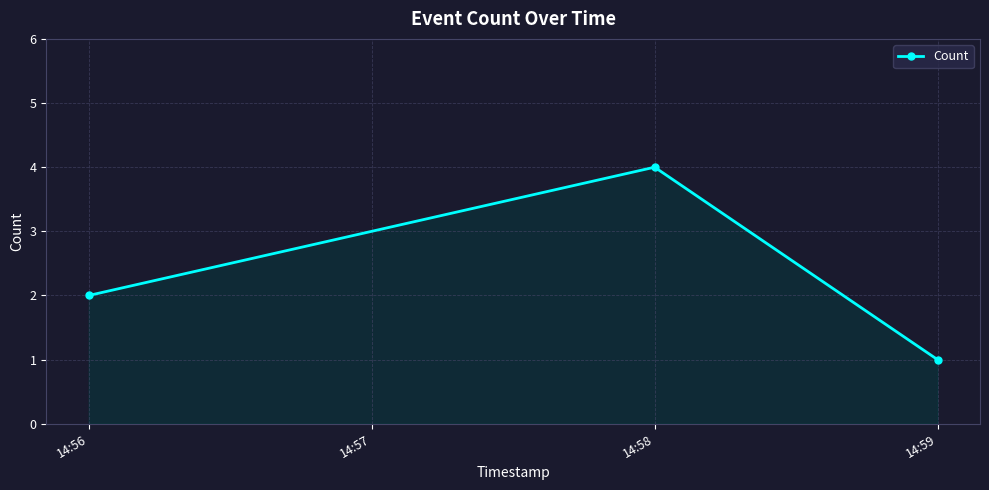

Reading left to right, list all the values displayed in this chart.

2	4	1